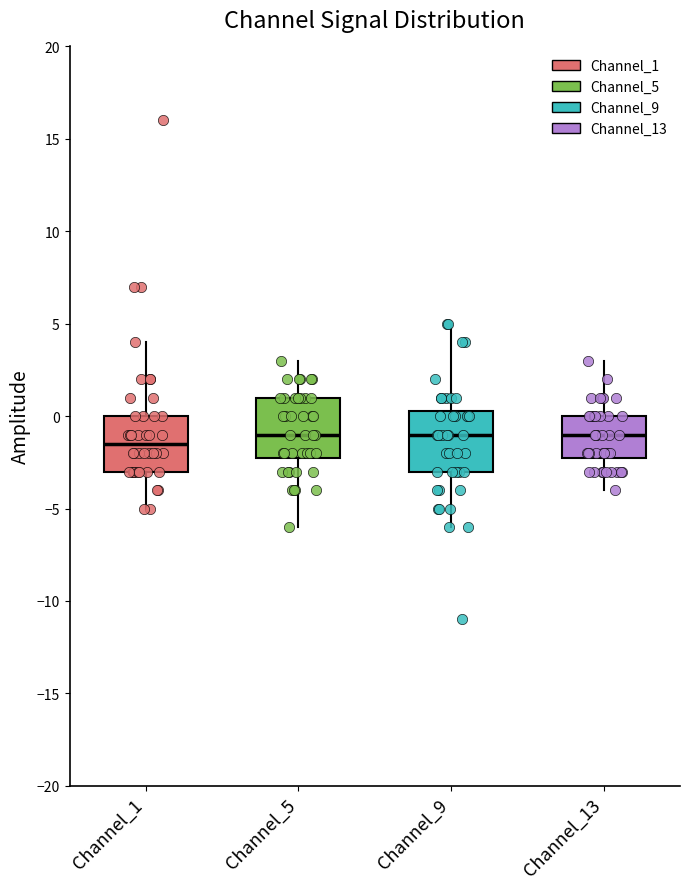

Which box has the lowest median line?

Channel_1